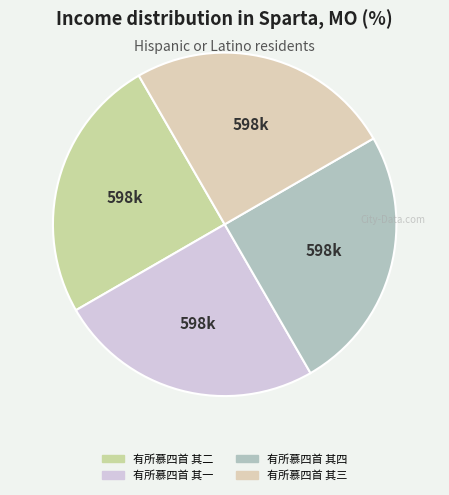

True or false: 有所慕四首 其二 accounts for 18% of the total.

False